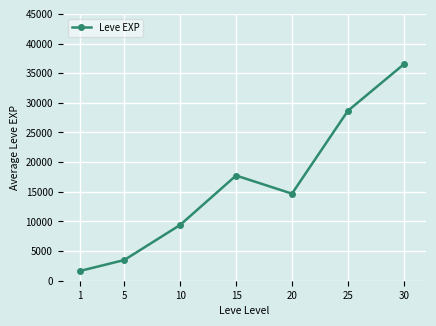

What is the difference between the second highest and second lowest values?

25162